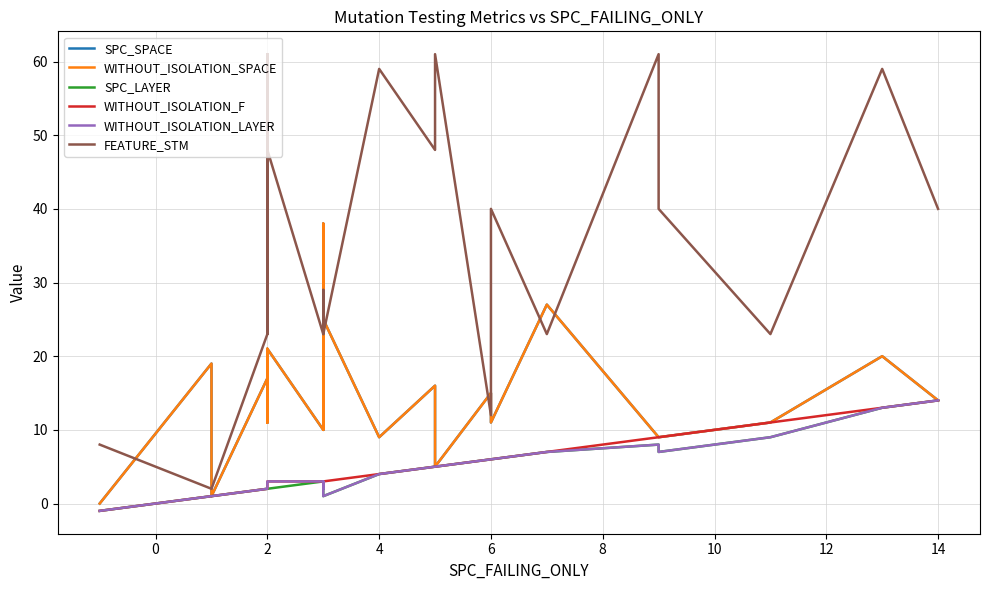

In SPC_SPACE, how many points are lower than both neighbors (excluding endpoints)?

7